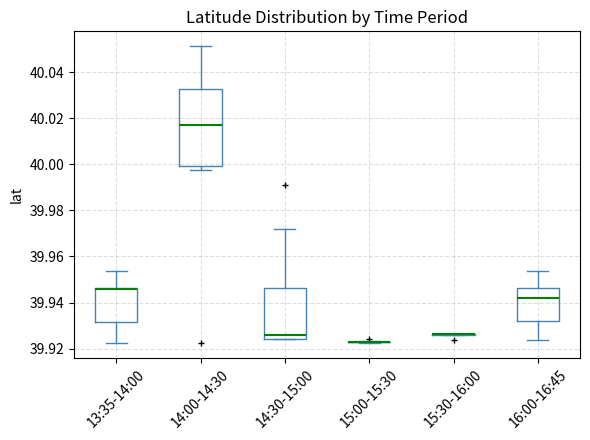

Which box is the tallest, from its lower edge to its upper edge?

14:00-14:30